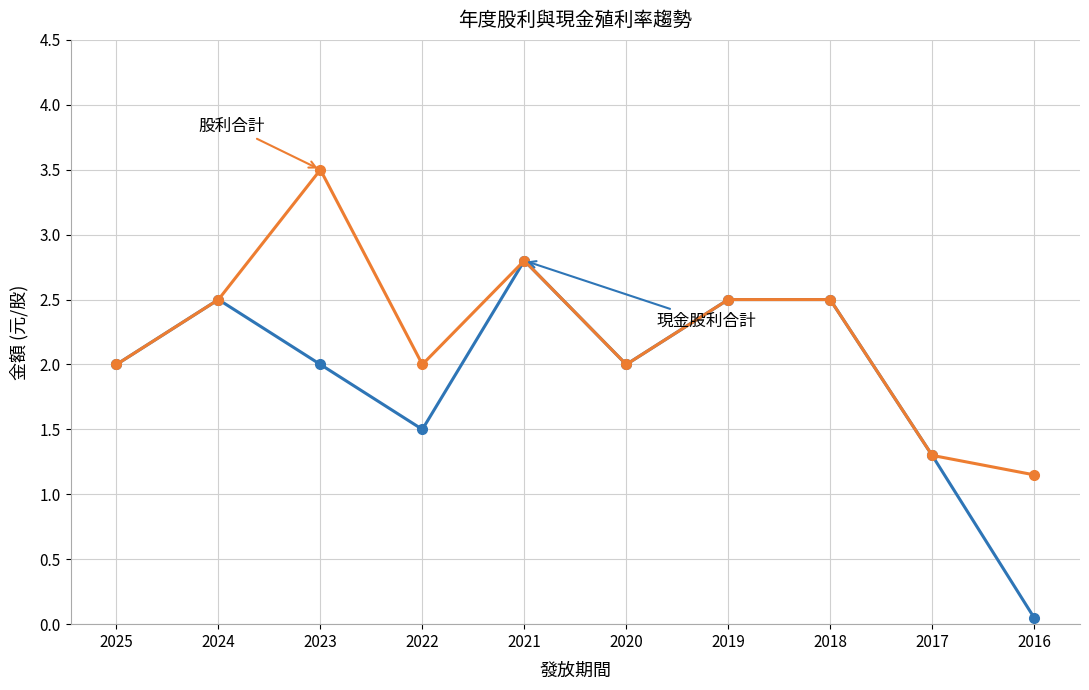

What is the difference between the highest and lowest values at 2022?

0.5